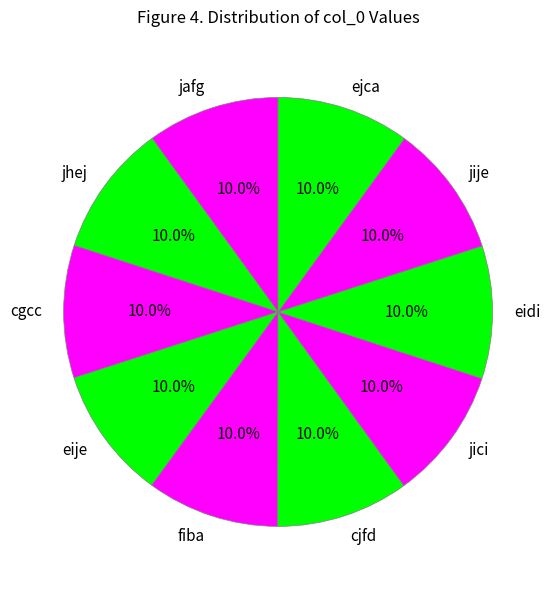

What is the ratio of the value at jafg to the value at eidi?

1.0